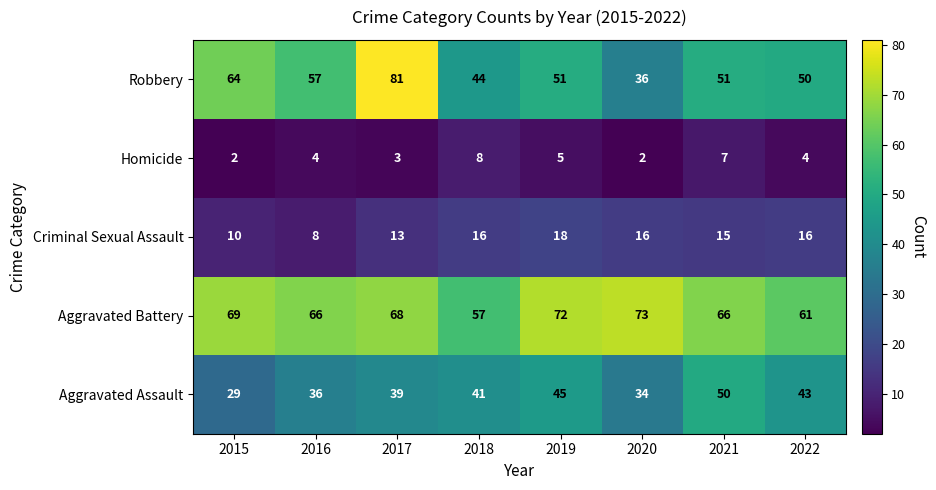

What is the minimum value shown in the chart?

2